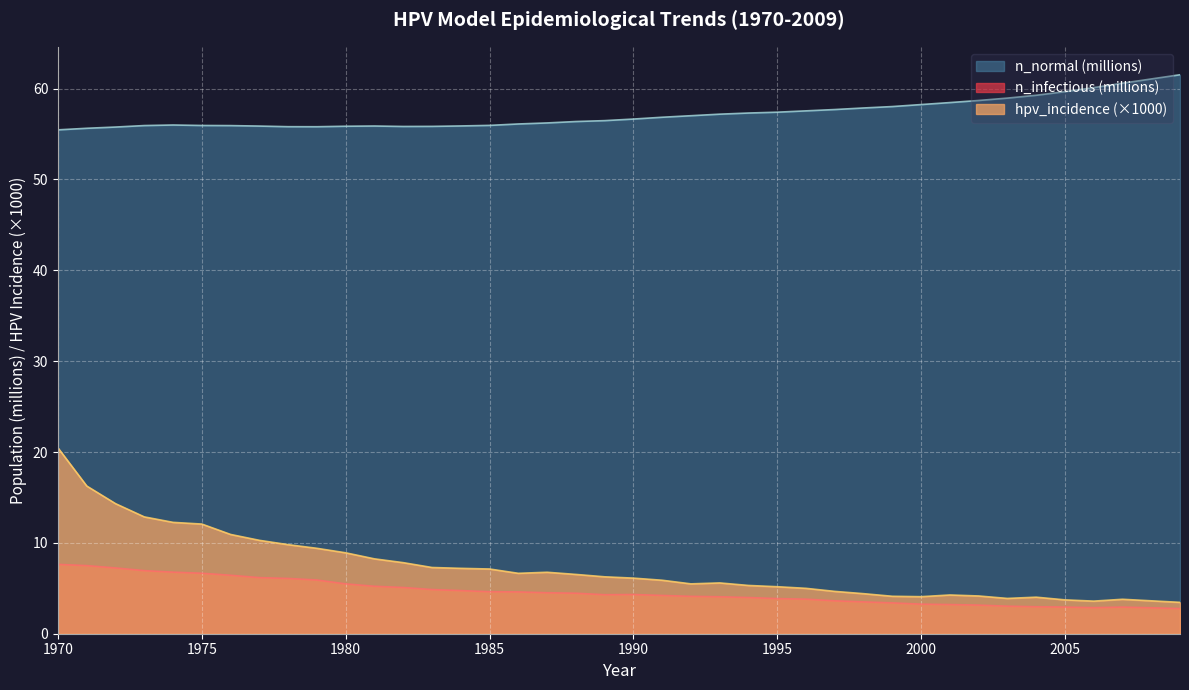

Is it true that n_infectious equals 0.9 at 2008?

False